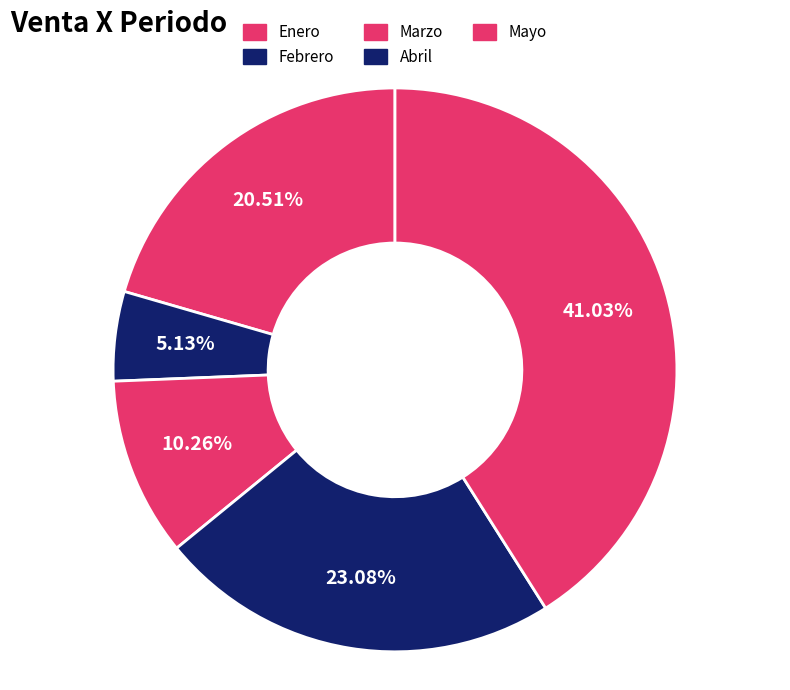

To the nearest percent, what is the difference between the largest and smallest slice percentages?

36%